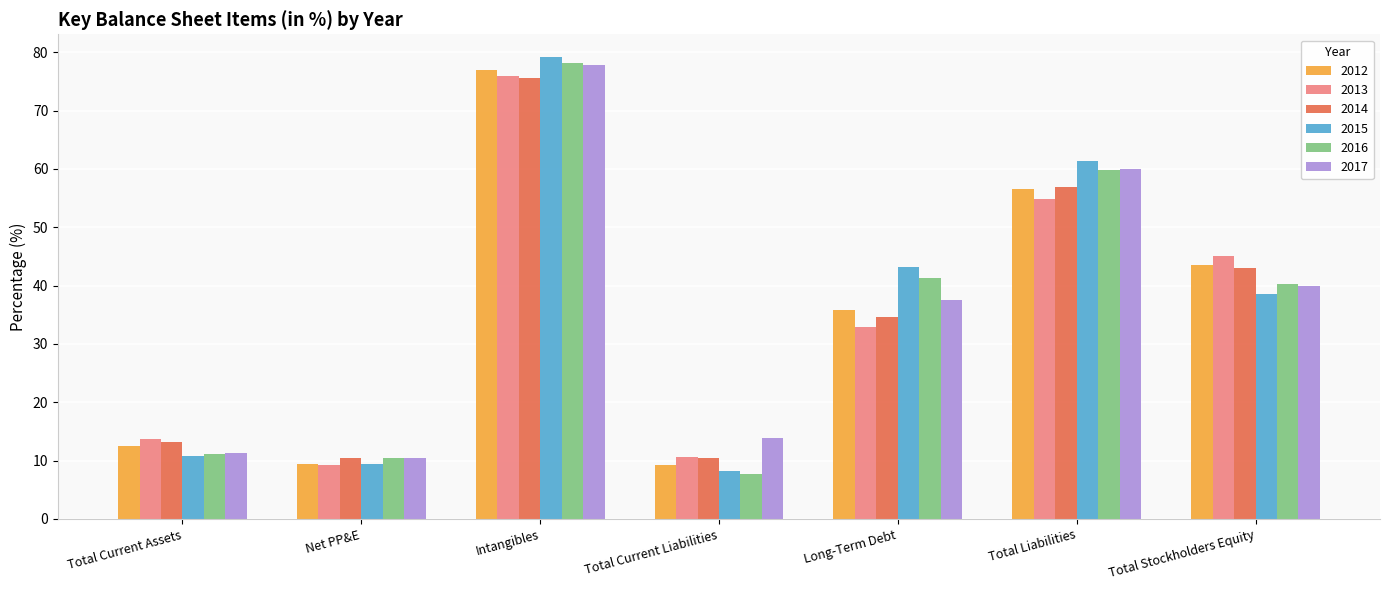

What is the value of the 2017 bar at the 6th from the left?

60.0